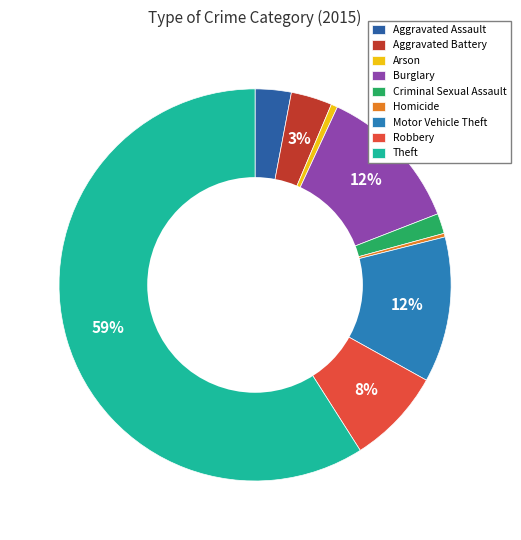

Which slice is the largest?

Theft